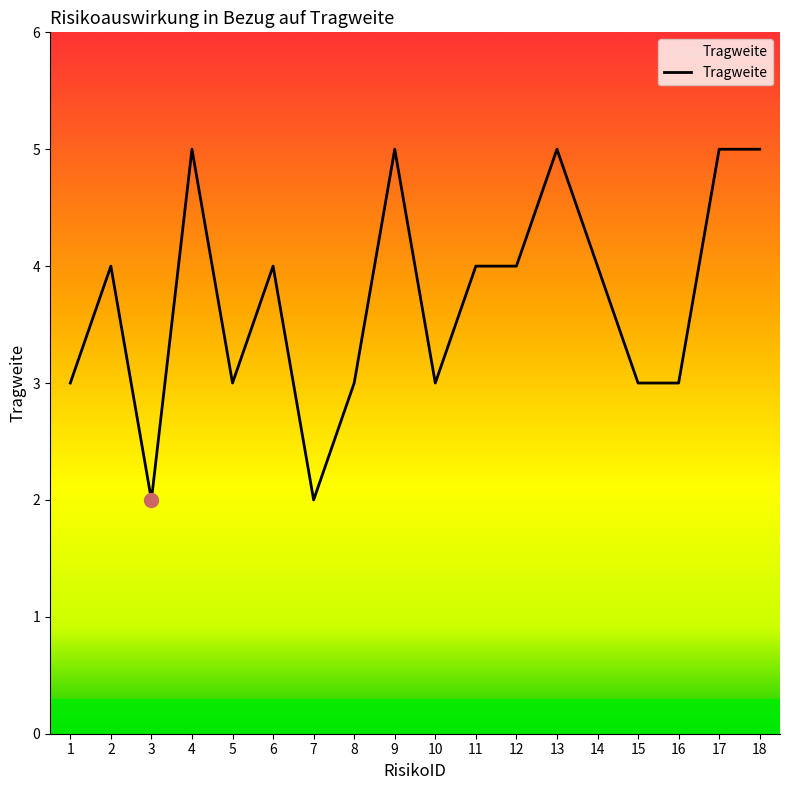

Where is the first local maximum?

2